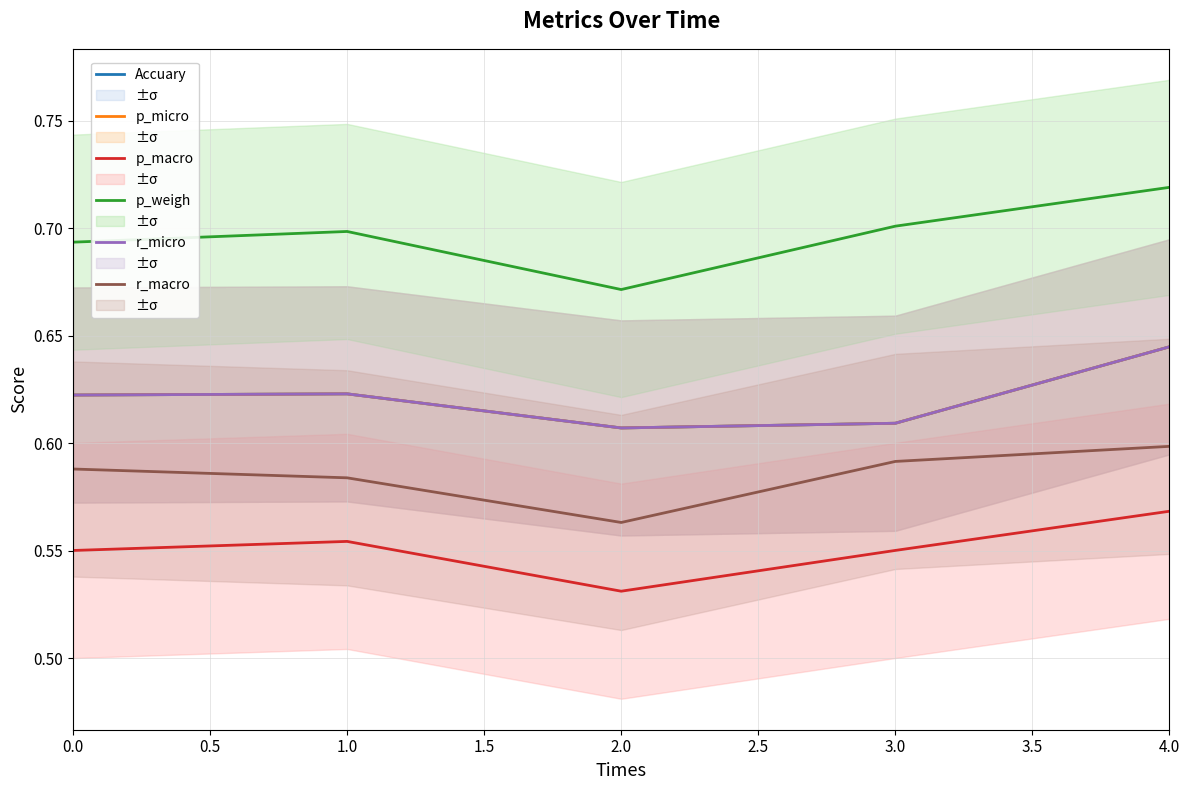

True or false: p_micro and p_macro cross at least once.

False